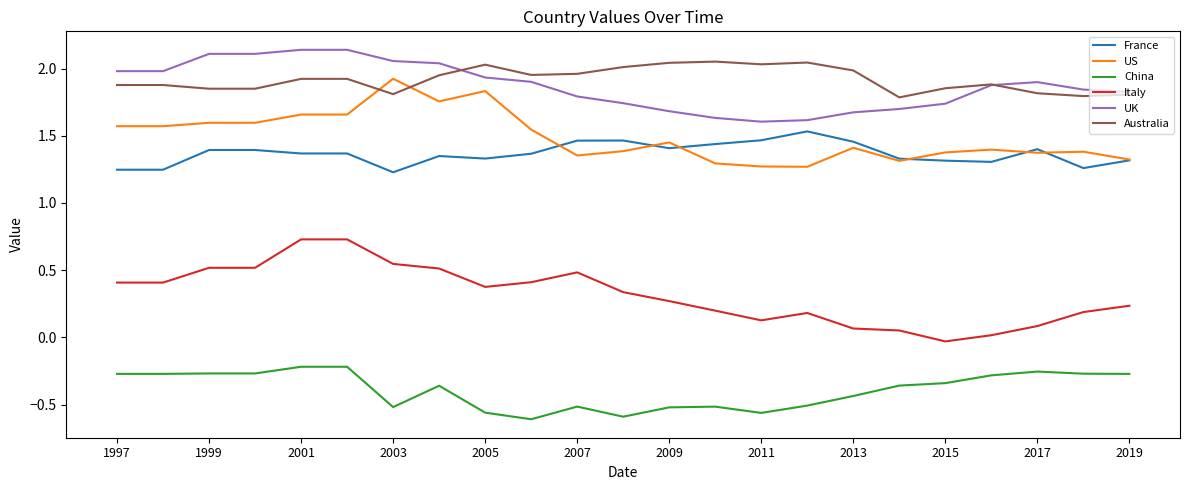

True or false: Italy and US cross at least once.

False